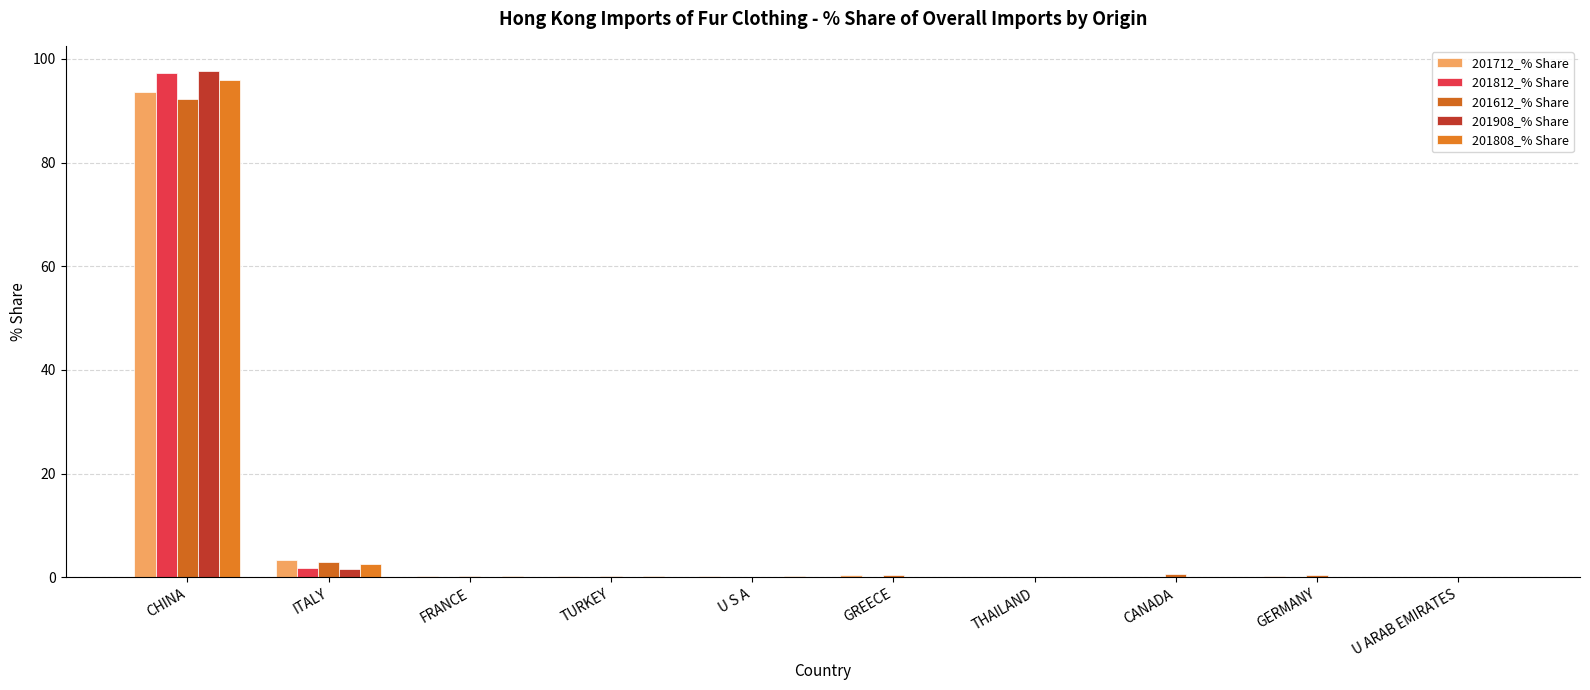

Count the number of categories in the chart.

10